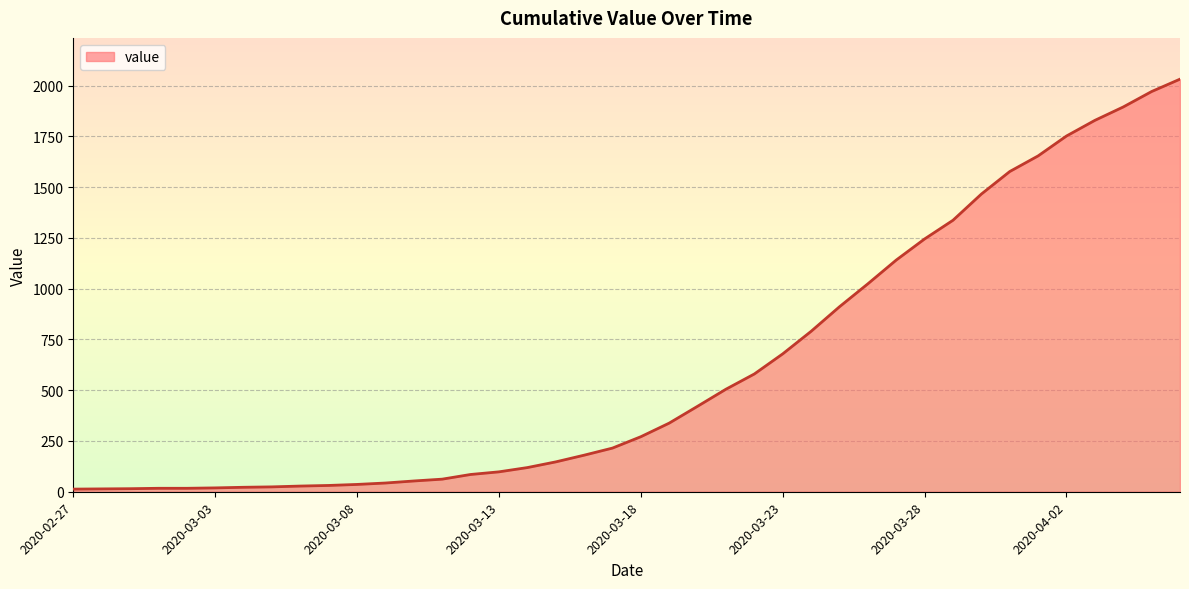

What is the maximum value shown in the chart?

2032